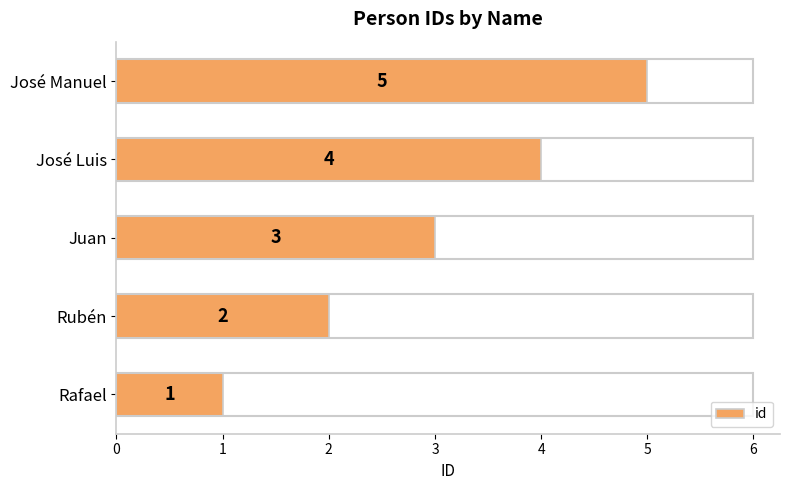

What is the sum of all values?

15